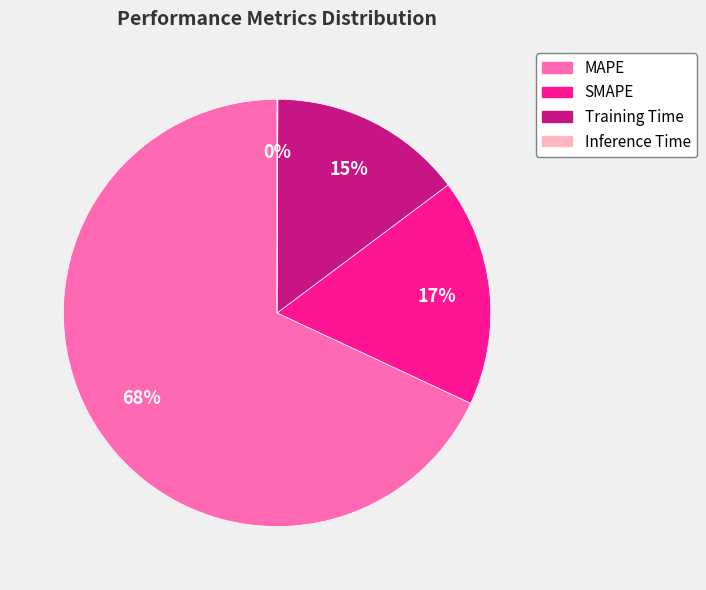

What is the largest slice in the pie chart?

MAPE